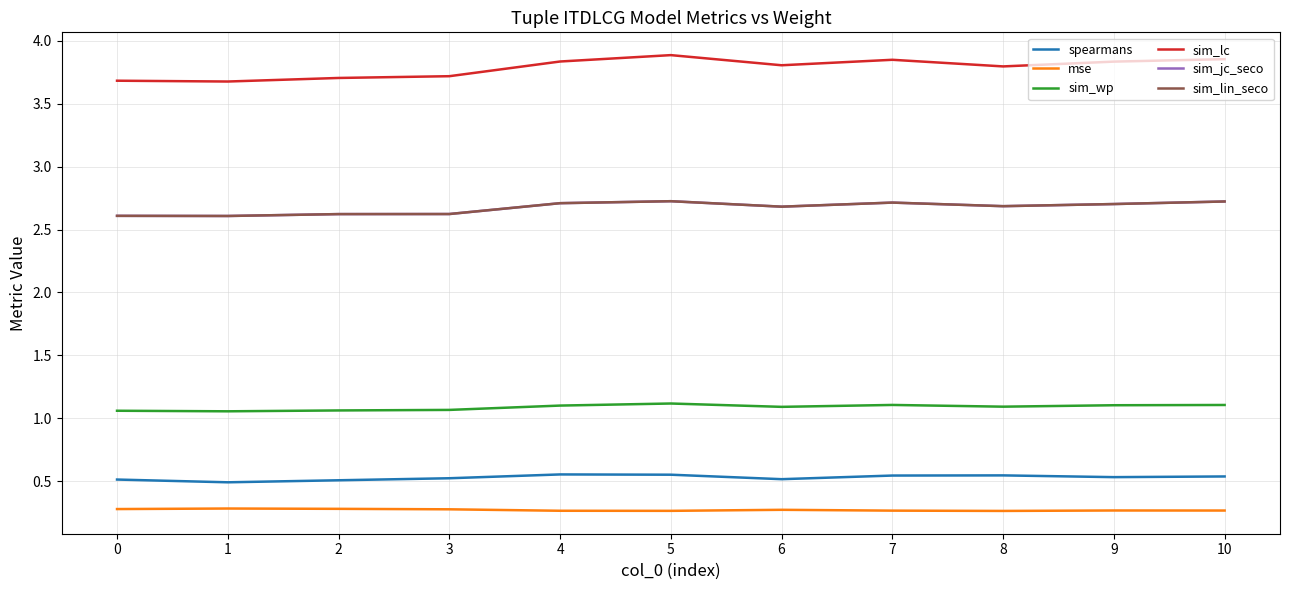

Does the chart display data point markers on the line(s)?

No